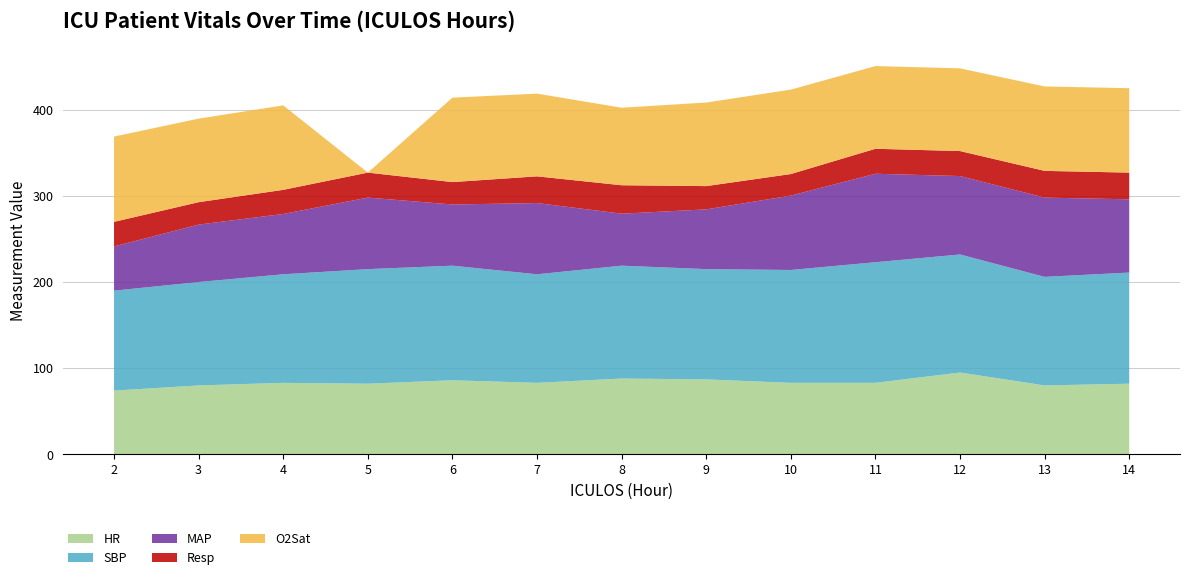

Reading left to right, list all the values displayed in this chart.

HR: 74.0	80.0	83.0	82.0	86.0	83.0	88.0	87.0	83.0	83.0	95.0	80.0	82.0
SBP: 116.0	120.0	126.0	133.0	133.0	126.0	131.0	128.0	131.0	140.0	137.0	126.0	129.0
MAP: 51.3	66.7	70.0	83.0	71.0	82.7	60.3	69.3	86.3	102.7	91.0	92.0	85.0
Resp: 28.5	26.0	28.0	29.0	26.0	31.0	33.0	27.0	25.0	29.0	29.0	31.0	31.0
O2Sat: 99.0	97.0	98.0	0.0	98.0	96.0	90.0	97.0	98.0	96.0	96.0	98.0	98.0